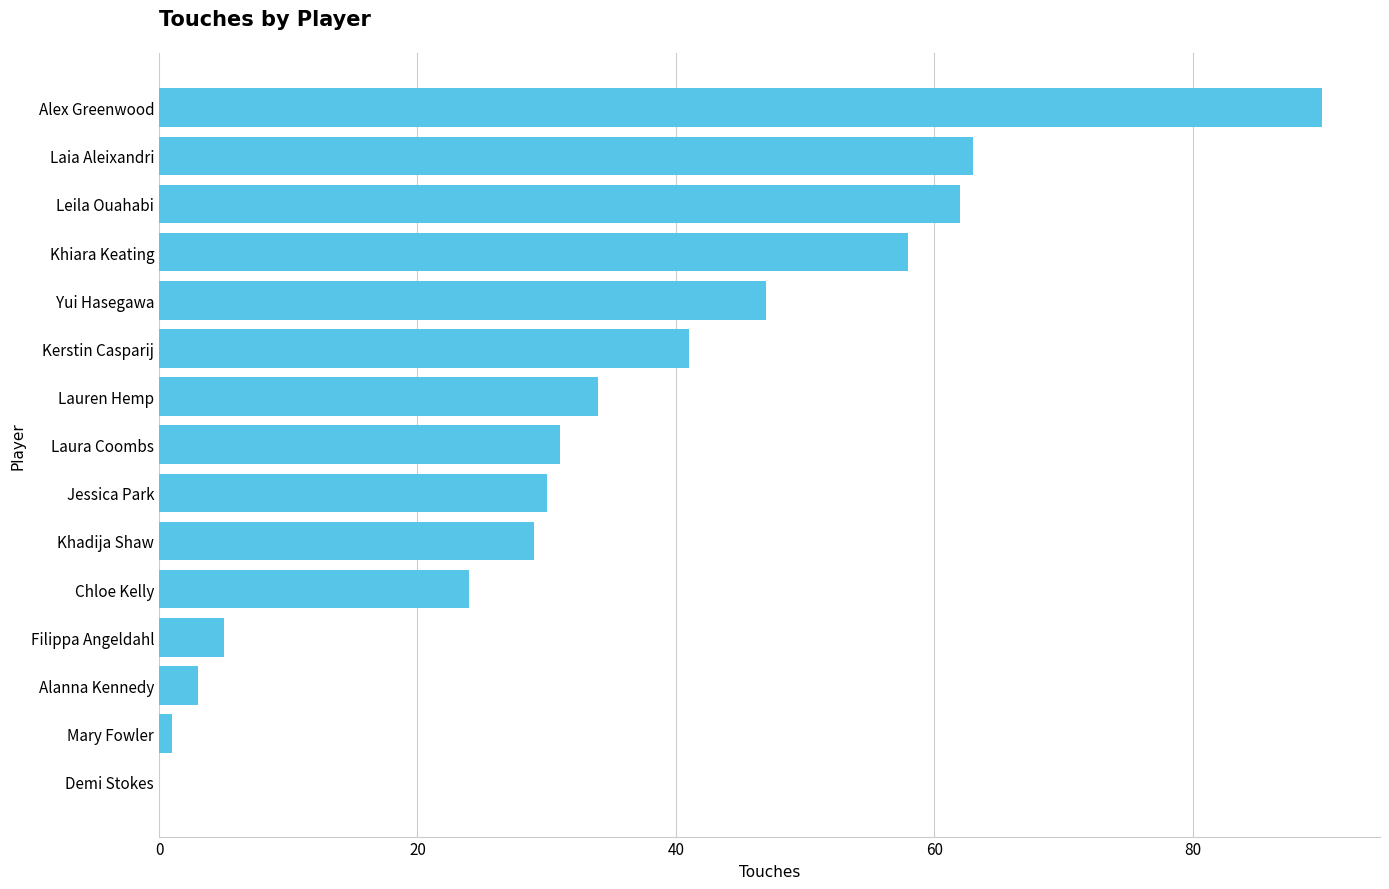

How many series are shown in this chart?

1